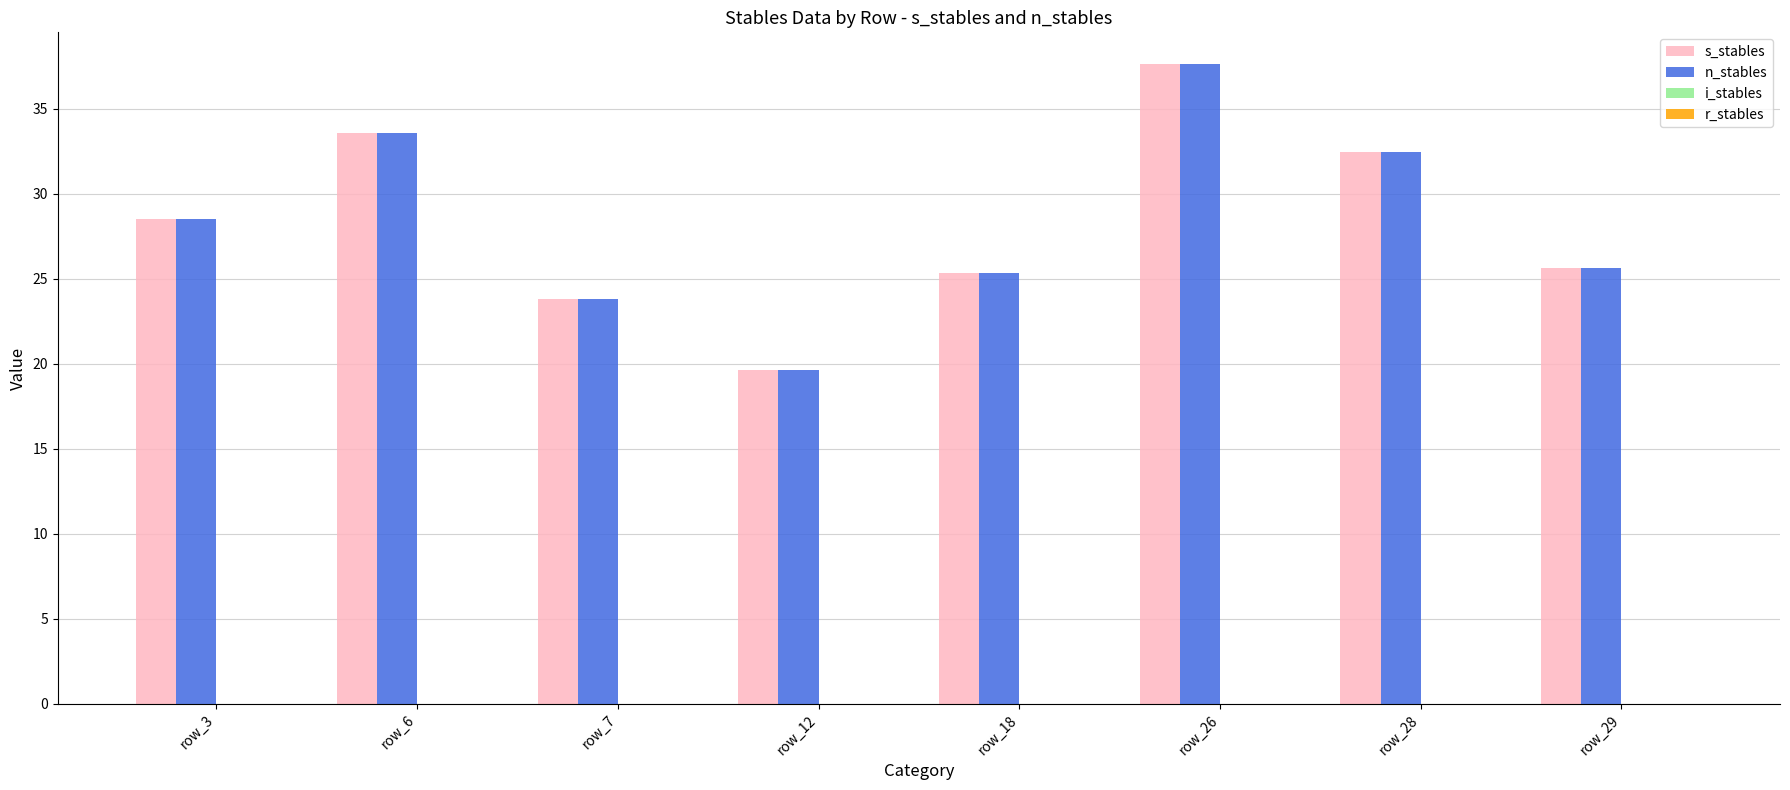

Where is n_stables nearest to the value 28?

row_3